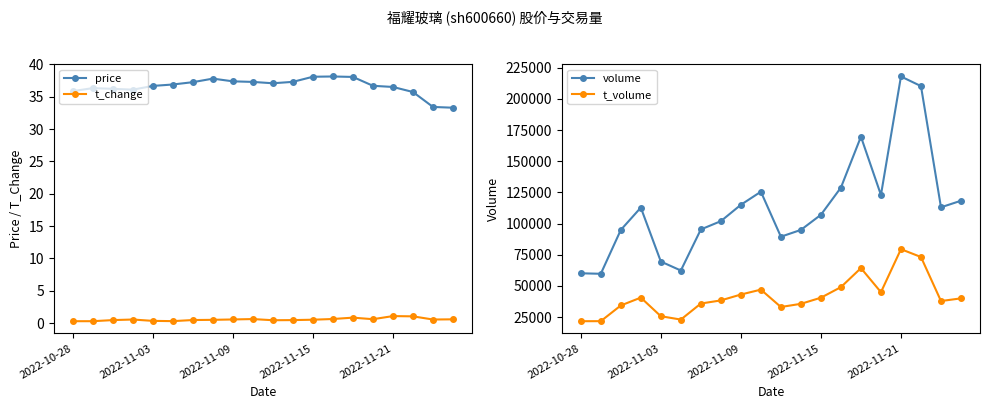

Is it true that price equals 37.8 at 7?

True